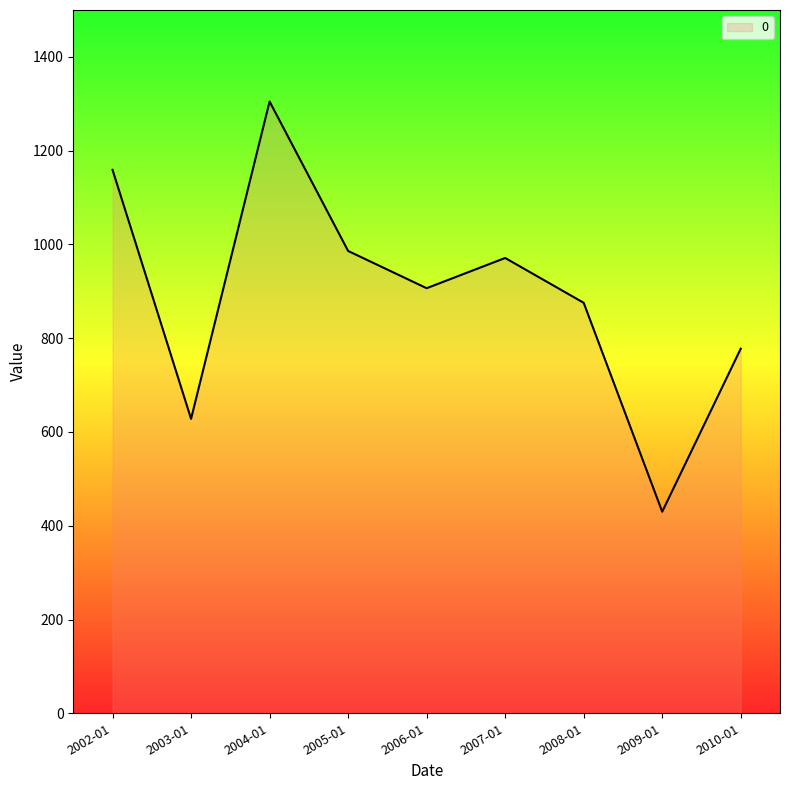

Reading left to right, list all the values displayed in this chart.

1159.1	628.0	1304.8	986.1	906.6	971.1	875.5	429.9	777.7